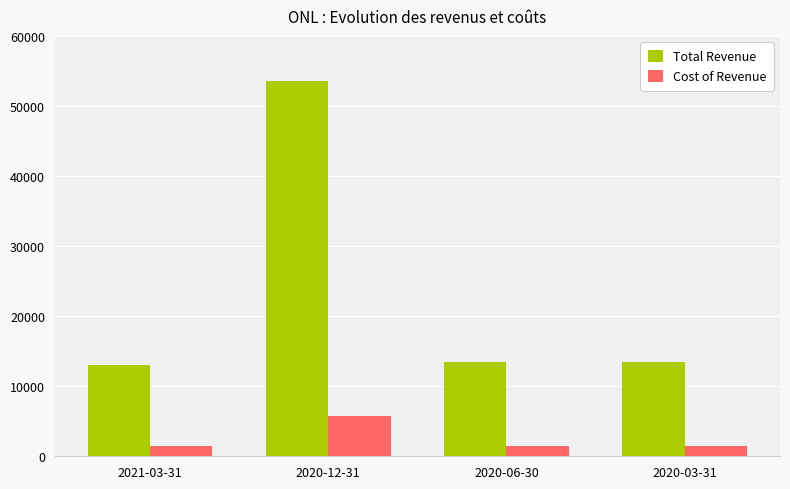

How many values in the Cost of Revenue series are below 1500?

1